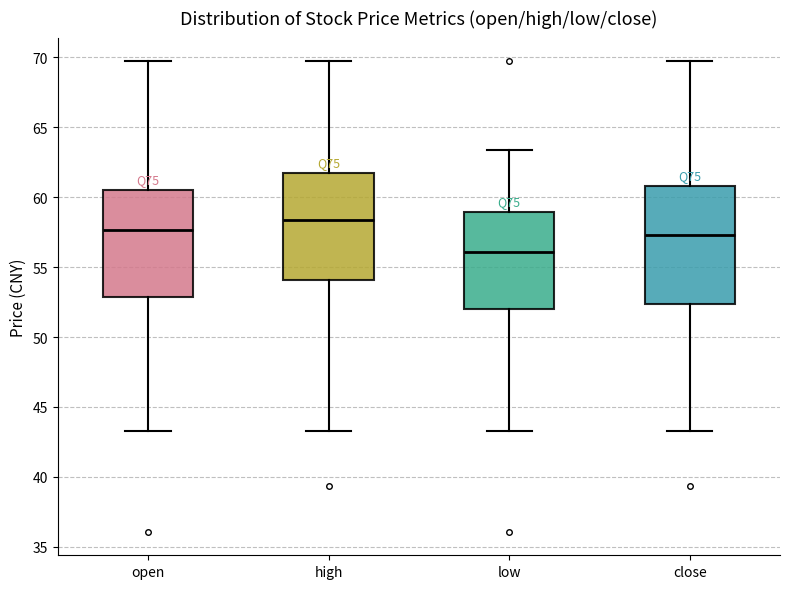

Reading left to right, read every box against the y-axis: the position of its median line, the range the box covers, and the ends of its whiskers. The values are not printed on the chart, so give them approximately, as read against the axis.

open: median 57.5, box 53.0 to 60.5, whiskers 43.5 to 69.5
high: median 58.5, box 54.0 to 61.5, whiskers 43.5 to 69.5
low: median 56.0, box 52.0 to 59.0, whiskers 43.5 to 63.5
close: median 57.5, box 52.5 to 61.0, whiskers 43.5 to 69.5